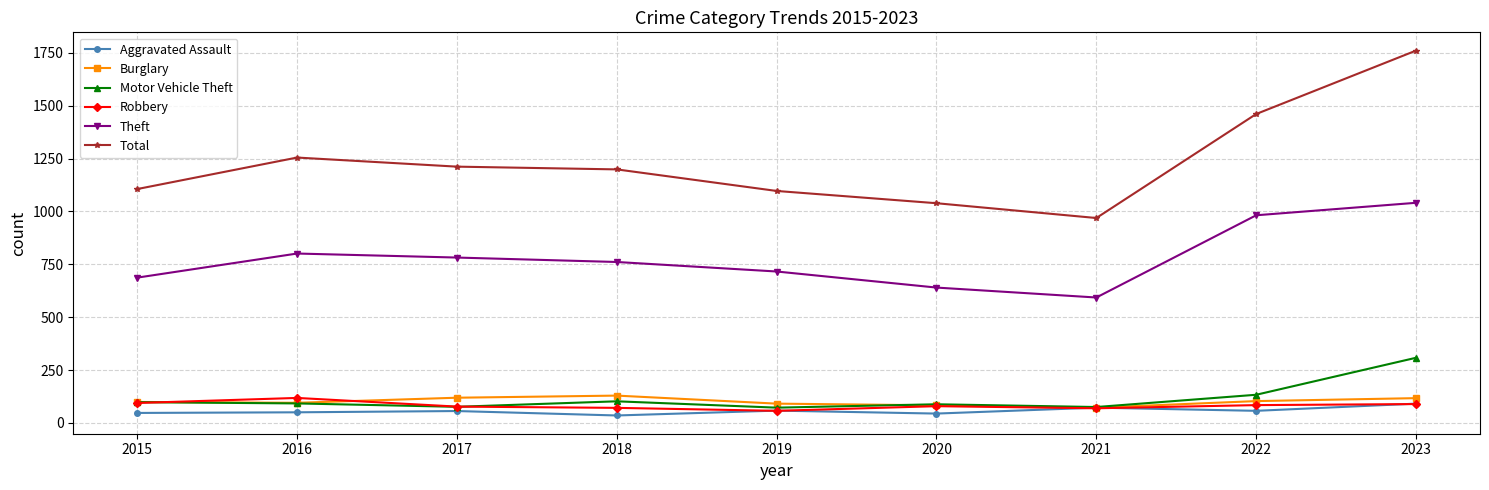

How many lines are shown in the chart?

6